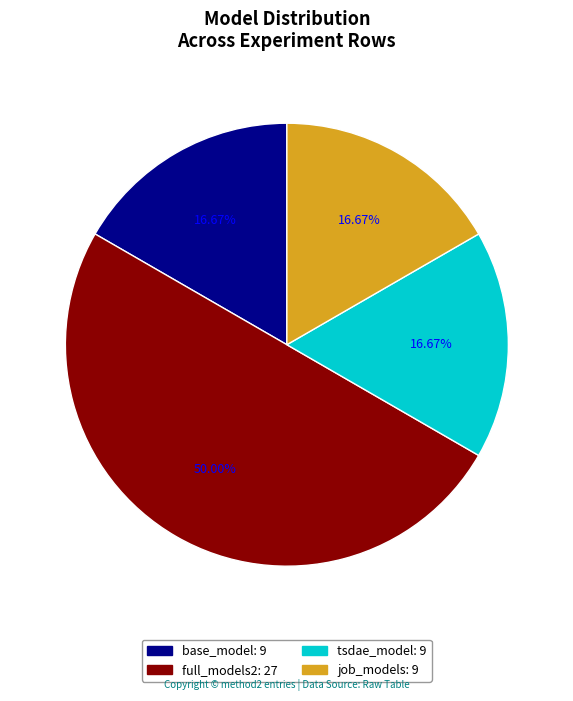

Count the number of slices in the pie.

4